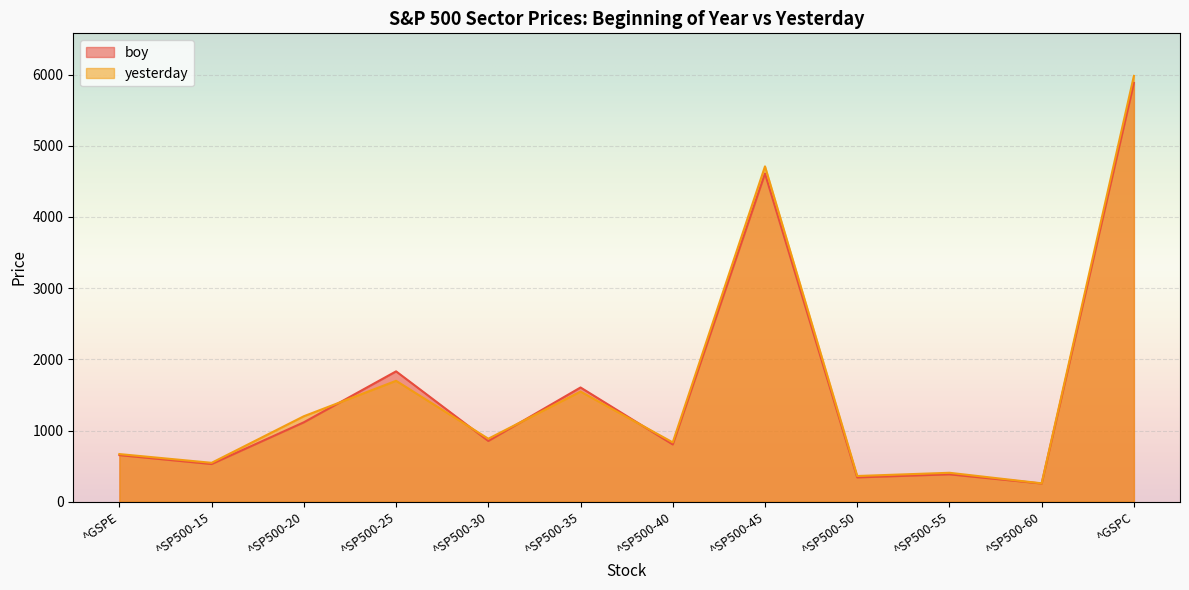

What is the value of the boy point at the 5th from the left?

853.7